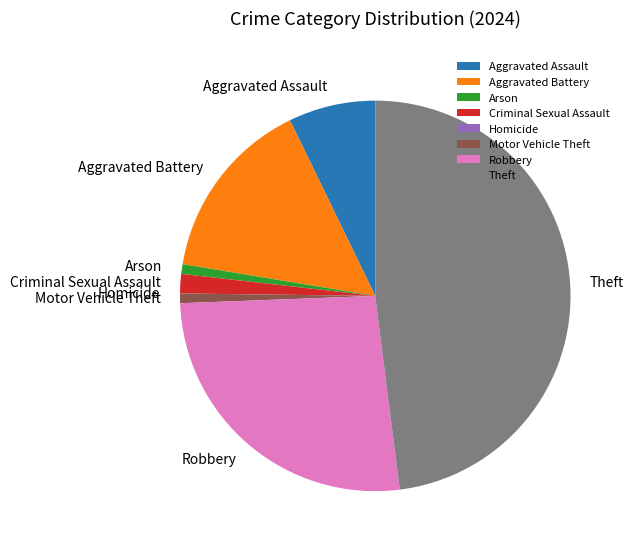

What is the largest slice in the pie chart?

Theft